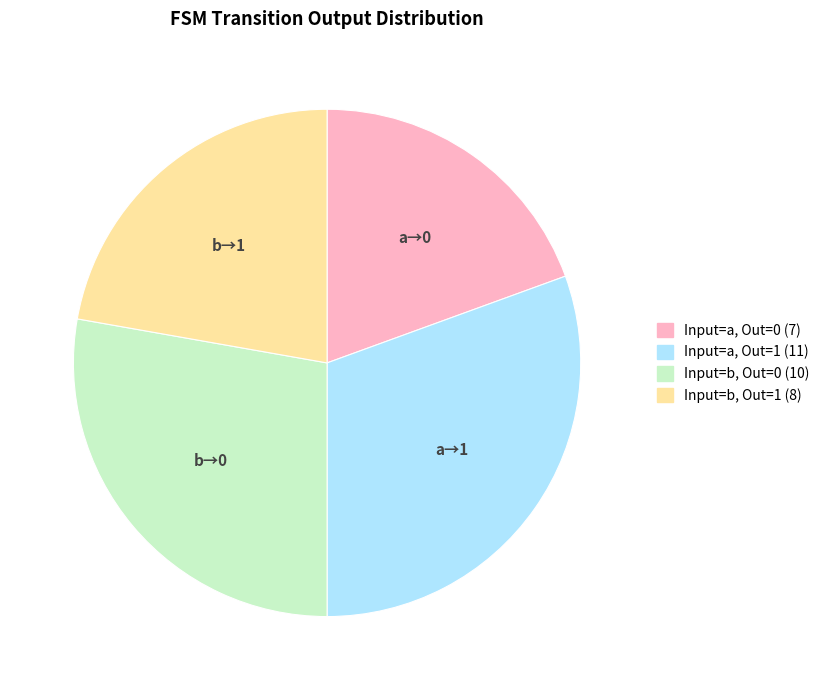

Does any single category account for the majority?

No